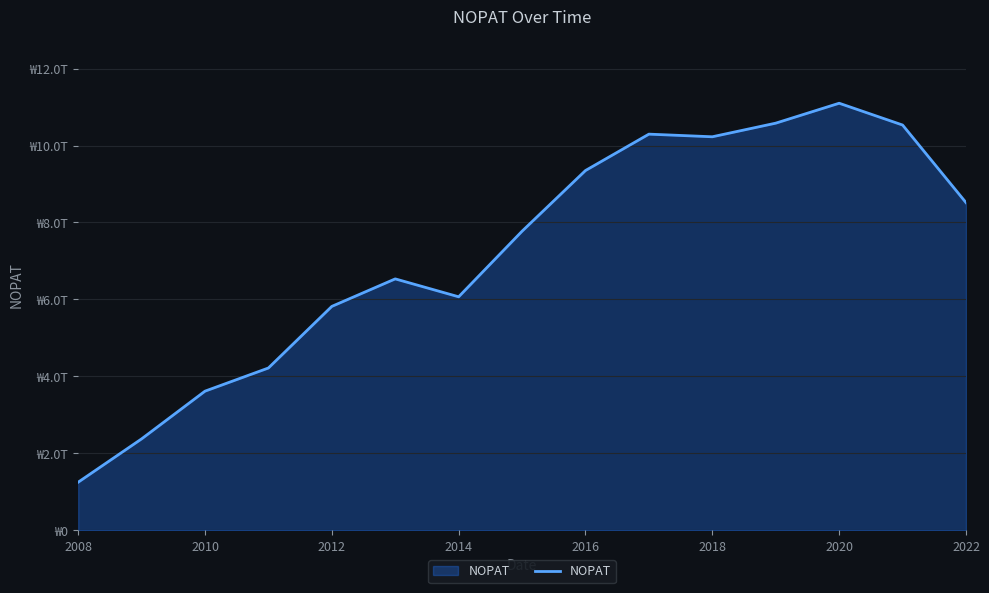

Is this an area chart (filled region under the line)?

Yes